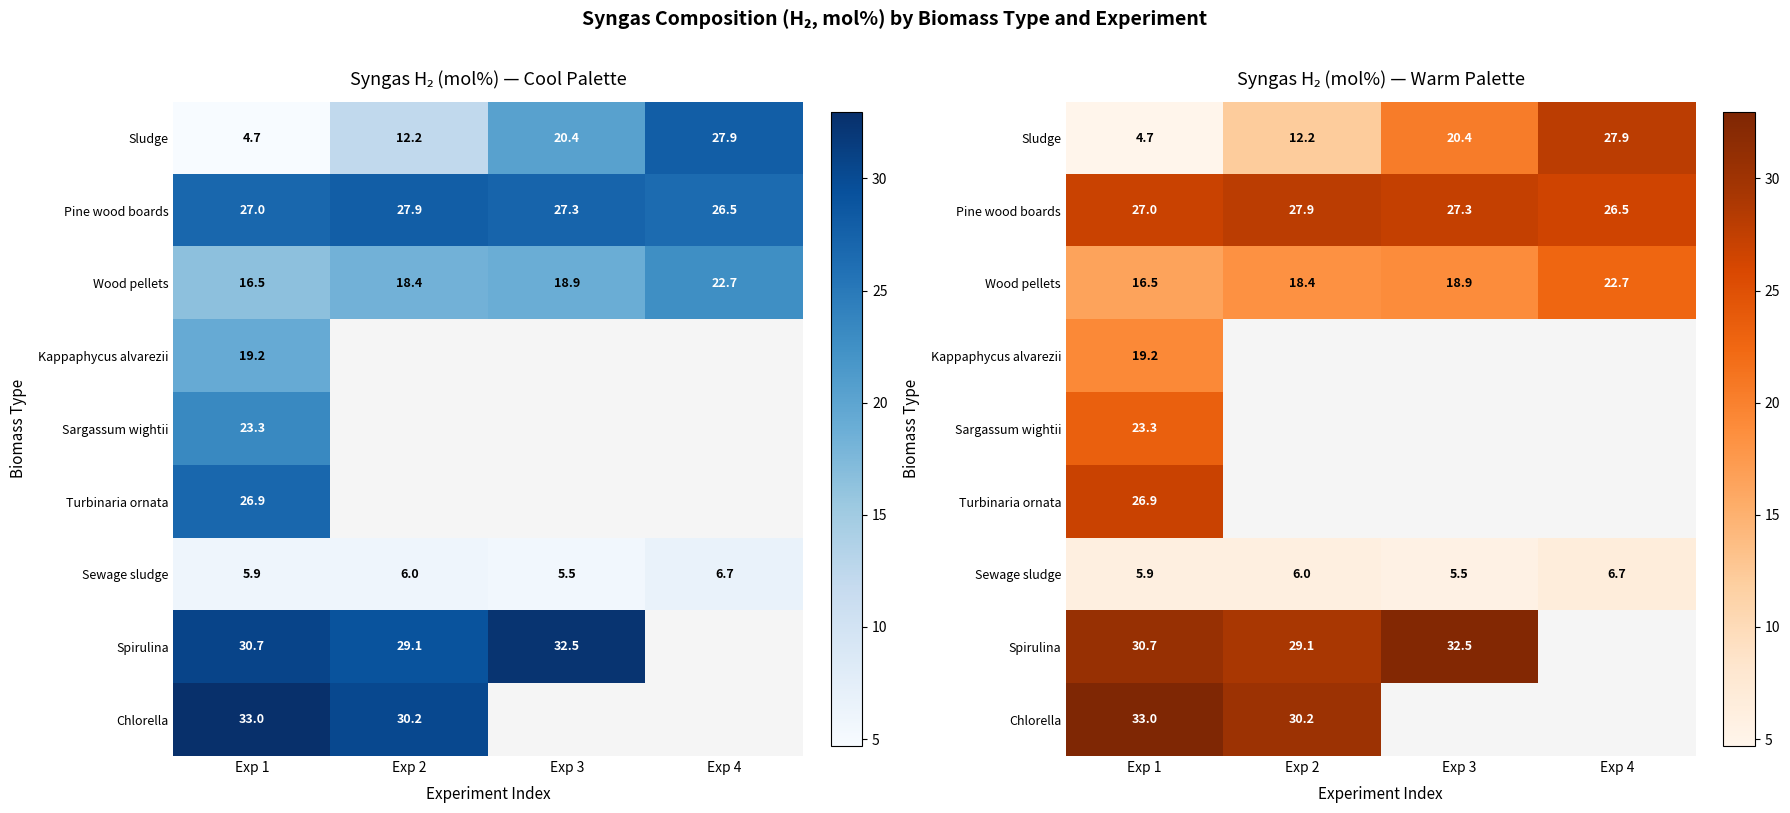

What is the sum of the Spirulina values at Exp 2 and Exp 1?

59.8